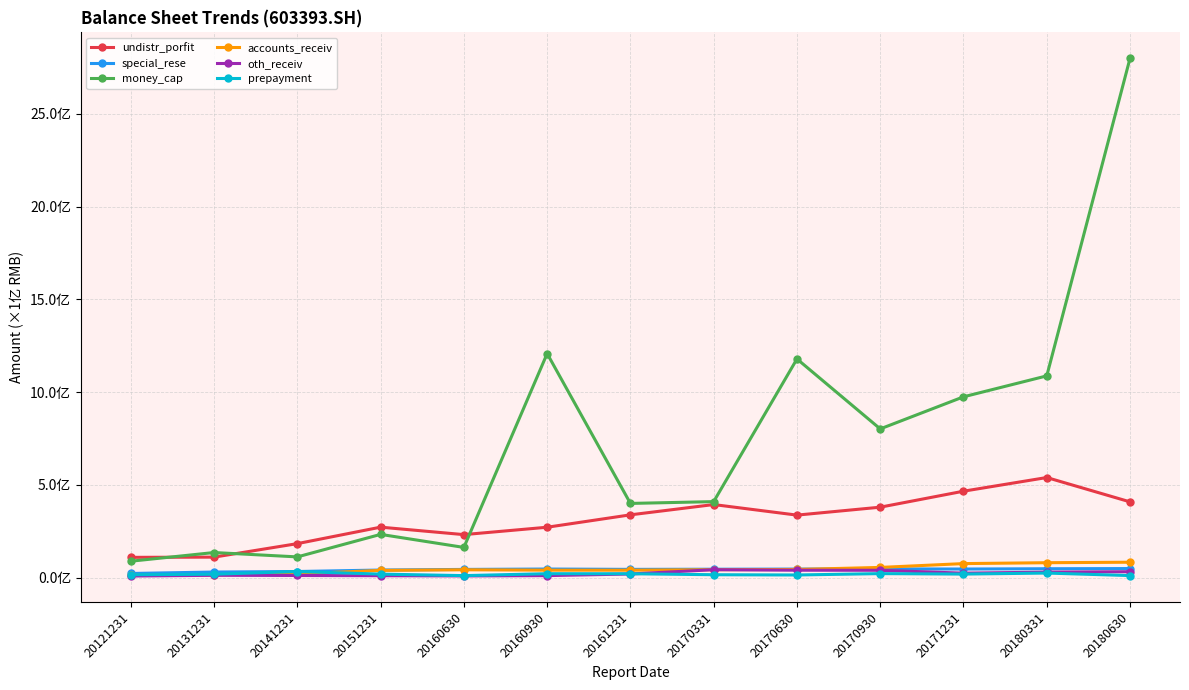

What are all the series names shown in the legend?

undistr_porfit, special_rese, money_cap, accounts_receiv, oth_receiv, prepayment